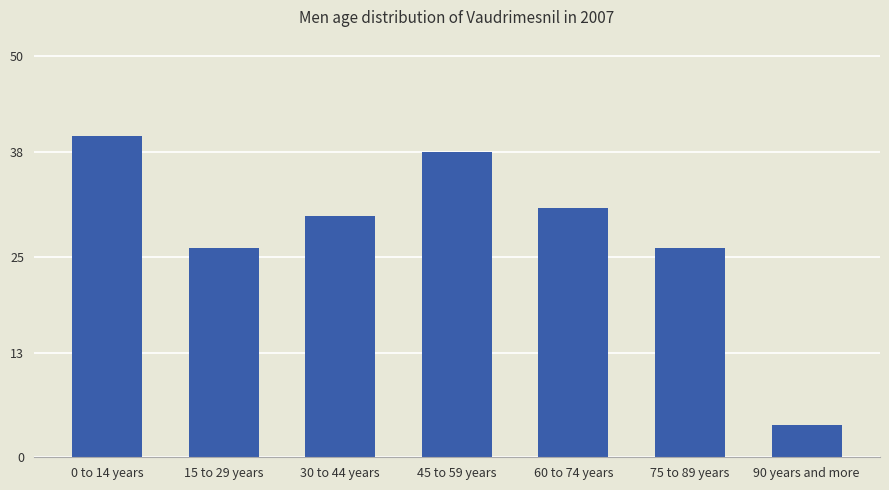

What is the difference between the maximum and minimum values?

36